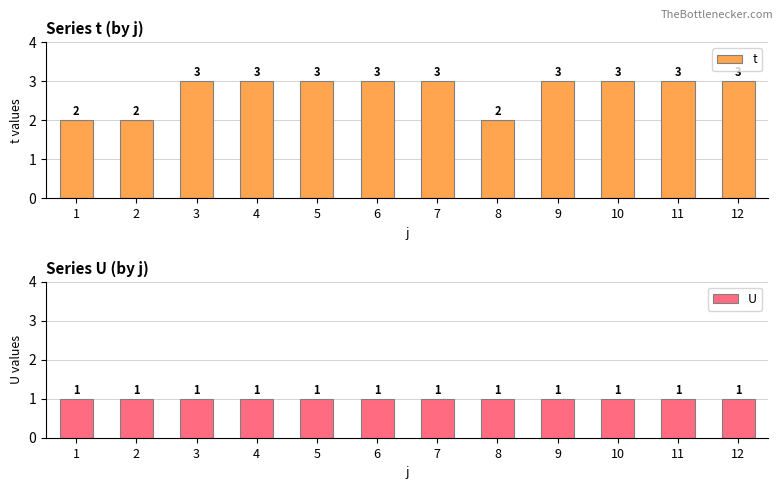

Reading left to right, transcribe all the data shown in this chart.

t: 1=2	2=2	3=3	4=3	5=3	6=3	7=3	8=2	9=3	10=3	11=3	12=3
U: 1=1	2=1	3=1	4=1	5=1	6=1	7=1	8=1	9=1	10=1	11=1	12=1